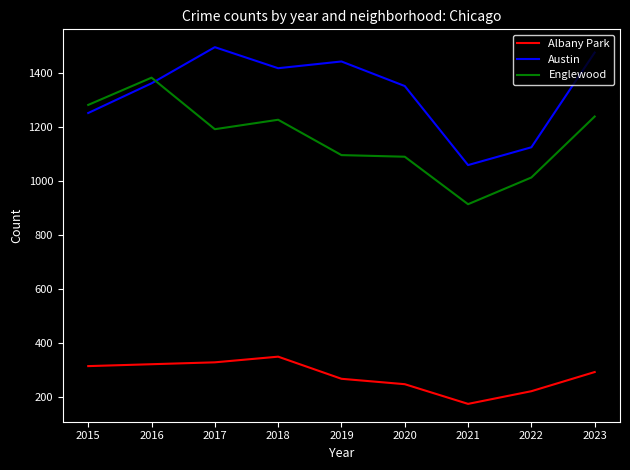

List the series in order of their overall mean, lowest first.

Albany Park, Englewood, Austin